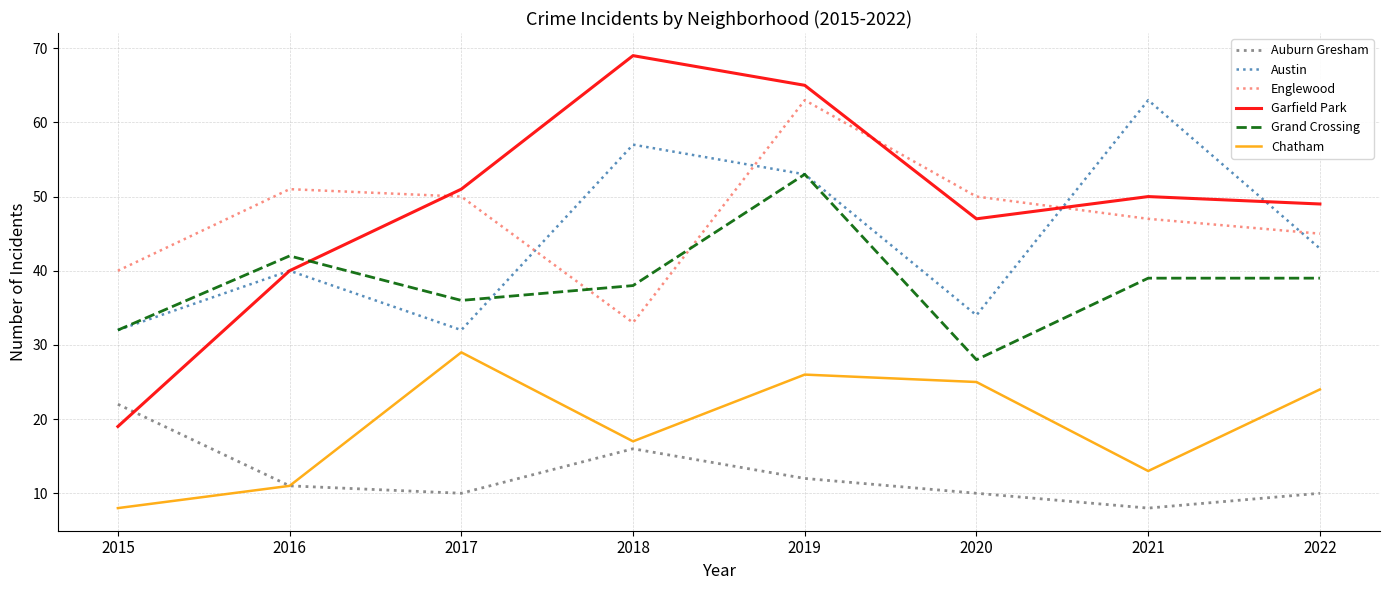

Reading left to right, what are all the values shown in this chart?

Auburn Gresham: 22	11	10	16	12	10	8	10
Austin: 32	40	32	57	53	34	63	43
Englewood: 40	51	50	33	63	50	47	45
Garfield Park: 19	40	51	69	65	47	50	49
Grand Crossing: 32	42	36	38	53	28	39	39
Chatham: 8	11	29	17	26	25	13	24